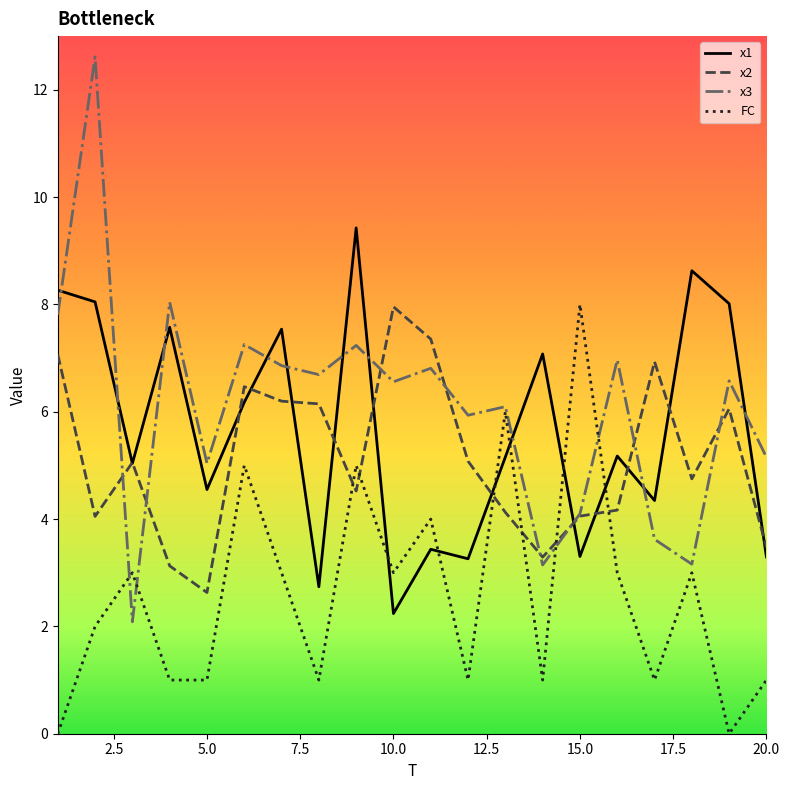

Which series has the largest range (max minus min)?

x3